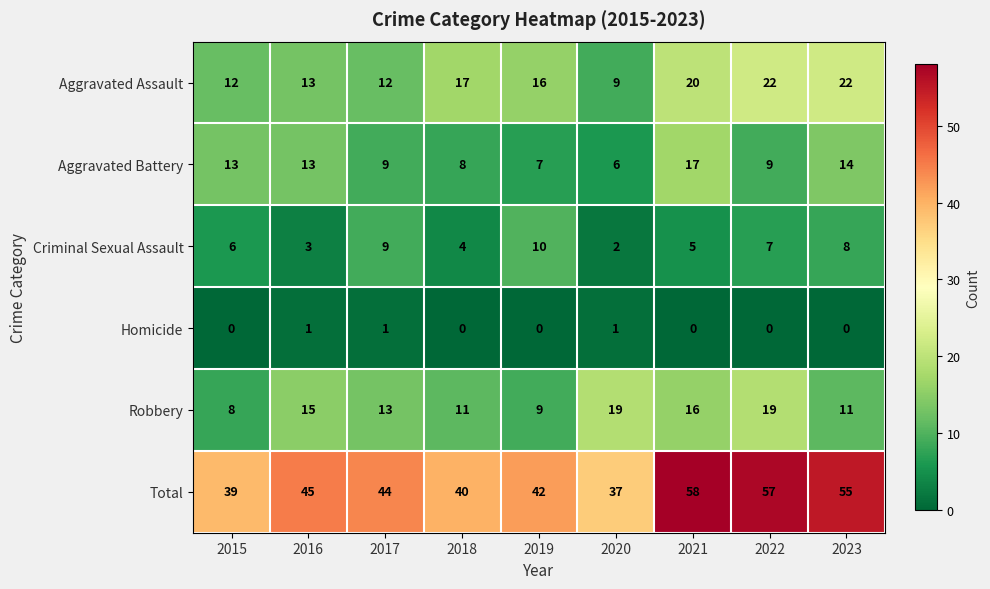

Is it true that Criminal Sexual Assault equals 8 at 2023?

True